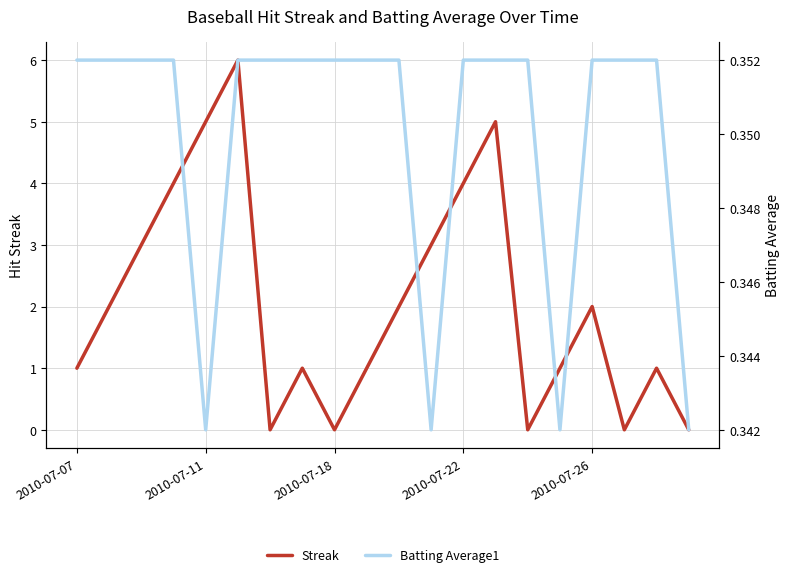

How many interior local valleys does the Batting Average1 series have?

3